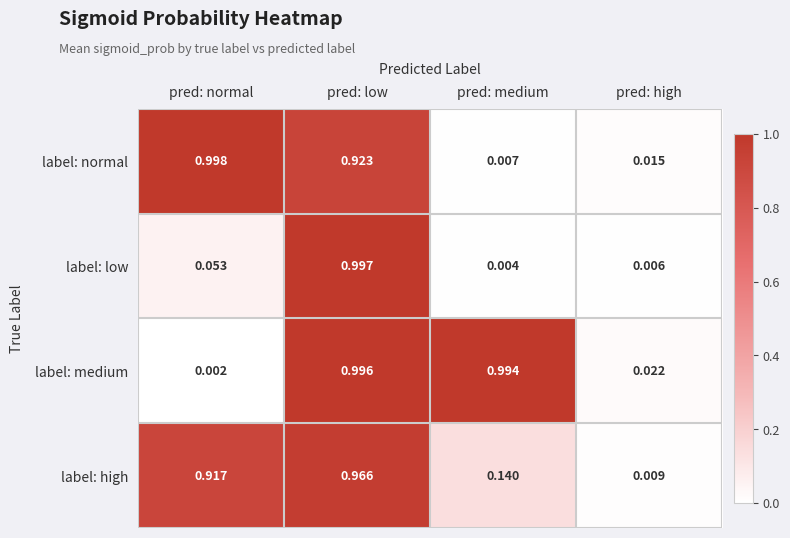

What is the total value across all series at pred: medium?

1.1